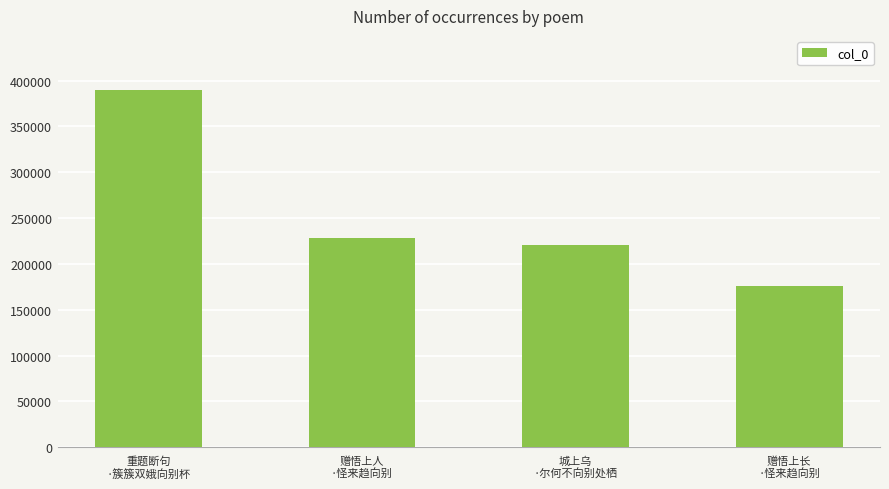

Rank the categories by value from lowest to highest.

赠悟上长
·怪来趋向别, 城上乌
·尔何不向别处栖, 赠悟上人
·怪来趋向别, 重题断句
·簇簇双娥向别杯